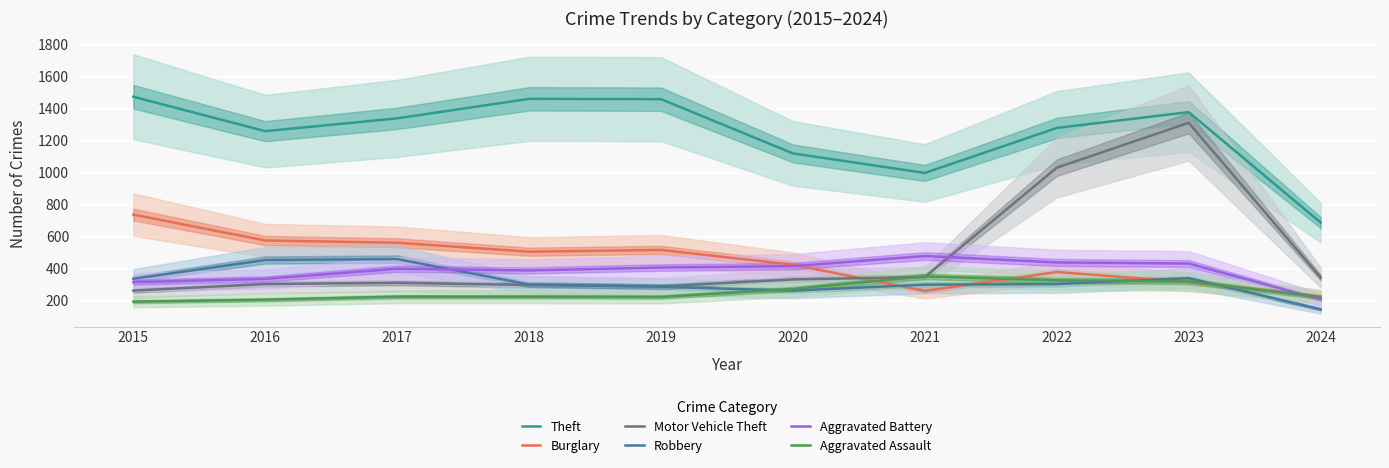

What is the sum of the Aggravated Battery values at 2021 and 2019?

886